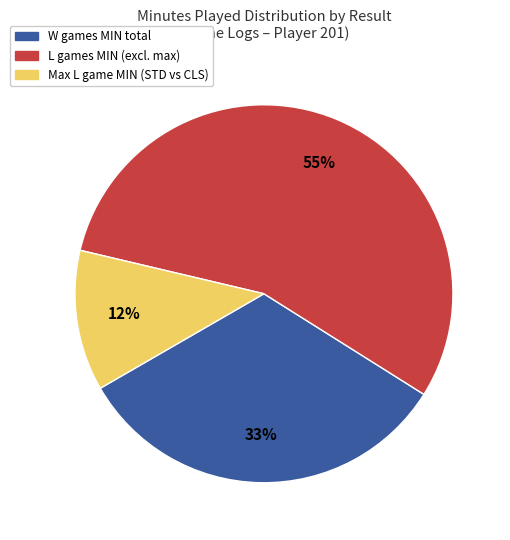

To the nearest percent, what is the difference between the largest and smallest slice percentages?

43%